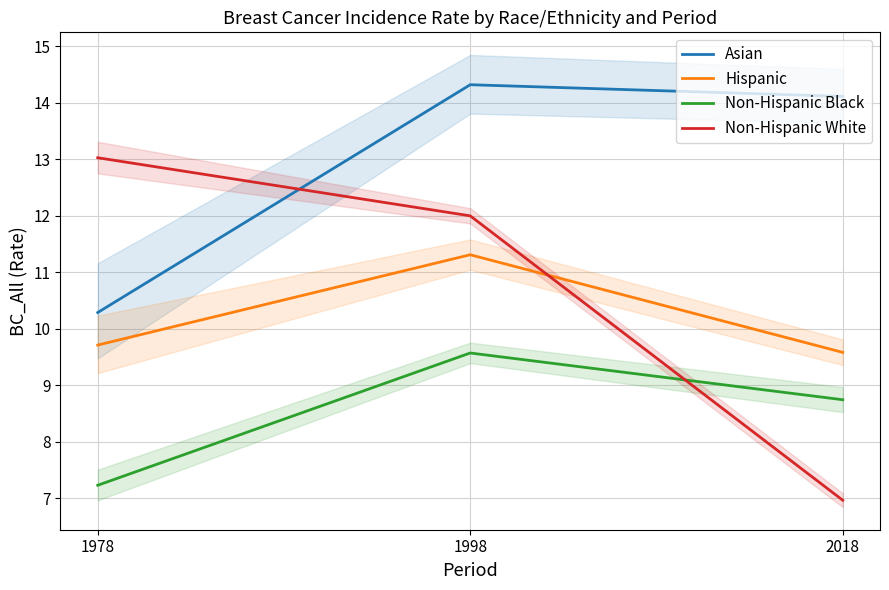

What is the total value across all series at 2018?

39.4